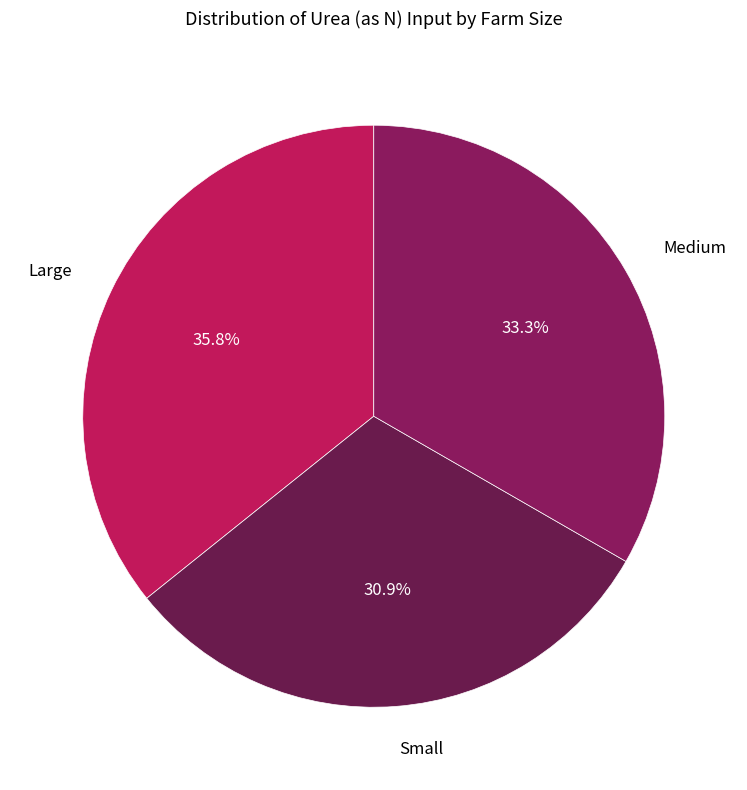

To the nearest percent, what is the difference between the Large and Small slice percentages?

5%